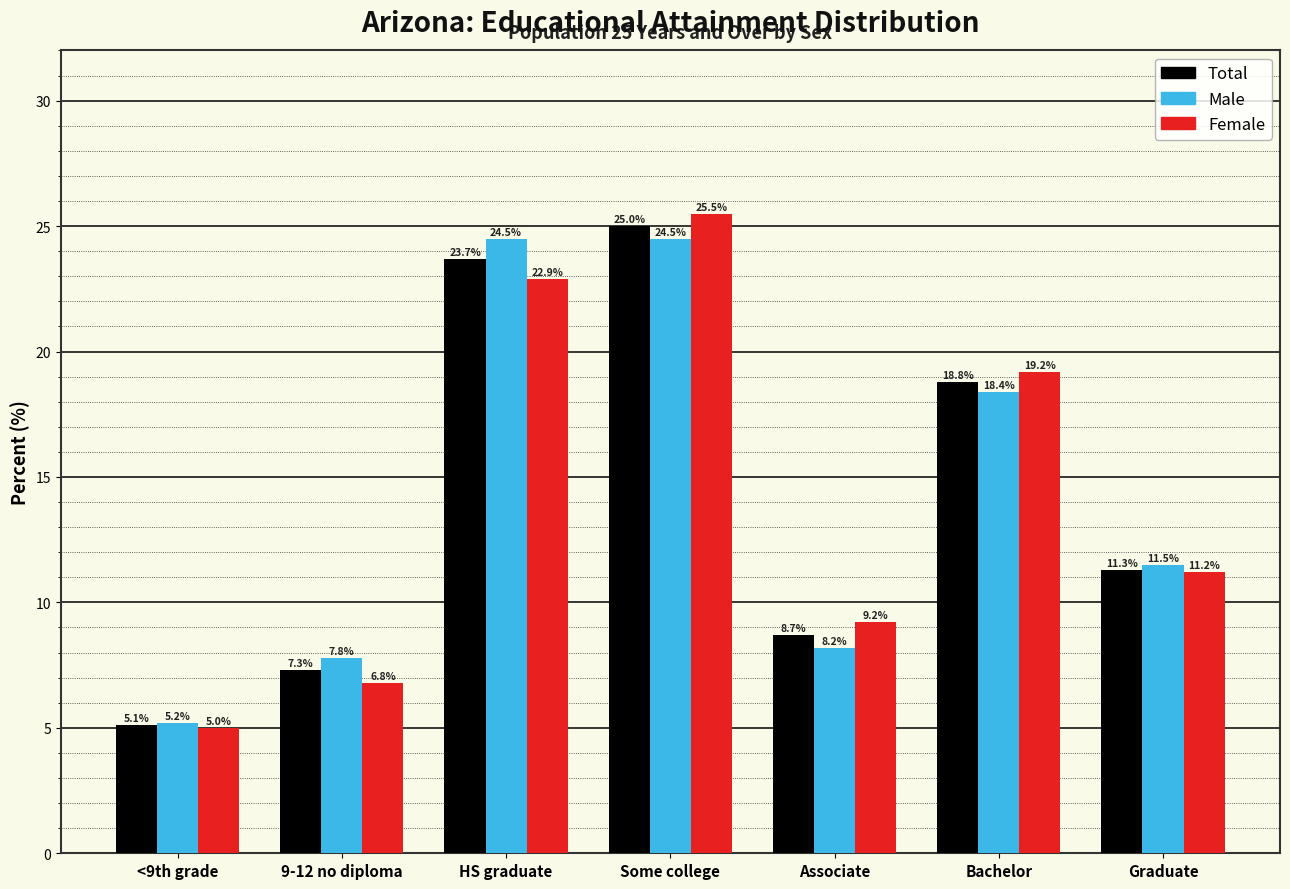

Reading left to right, transcribe all the data shown in this chart.

Total: 5.1	7.3	23.7	25.0	8.7	18.8	11.3
Male: 5.2	7.8	24.5	24.5	8.2	18.4	11.5
Female: 5.0	6.8	22.9	25.5	9.2	19.2	11.2